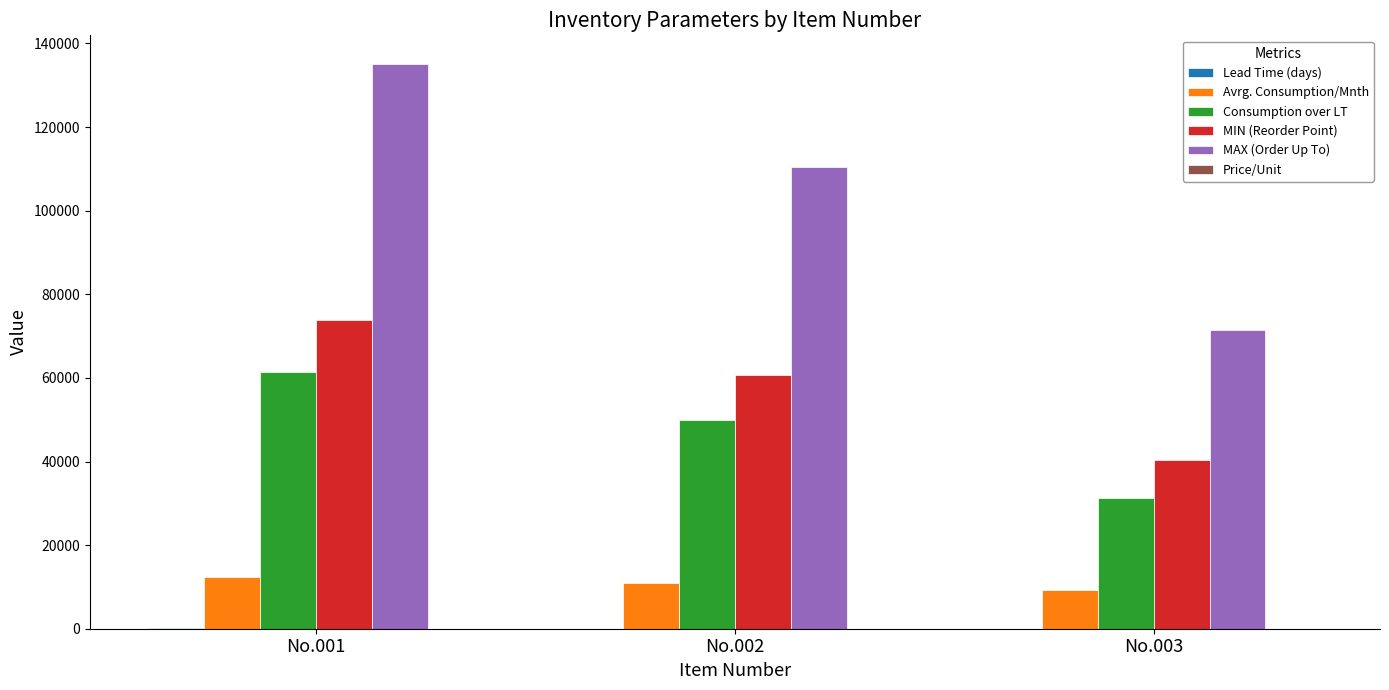

Which series has the largest range (max minus min)?

MAX (Order Up To)